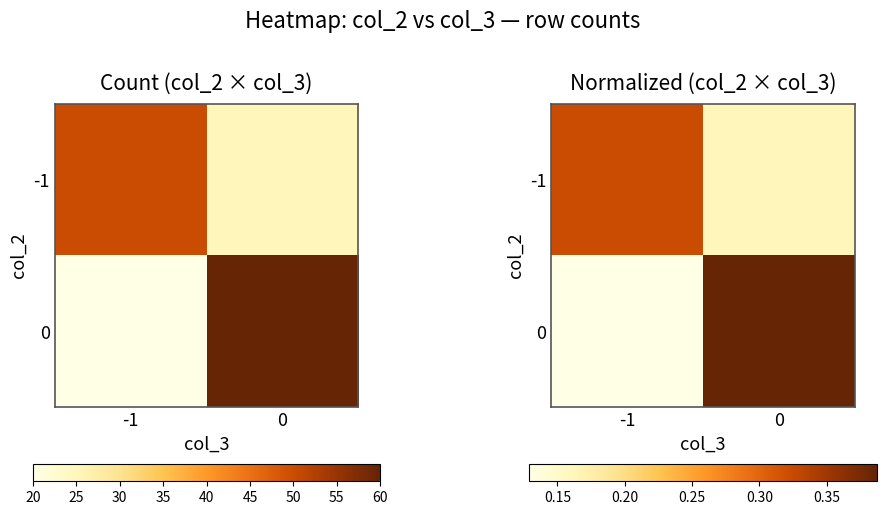

What is the spread (max minus min) of values at 0?

0.2